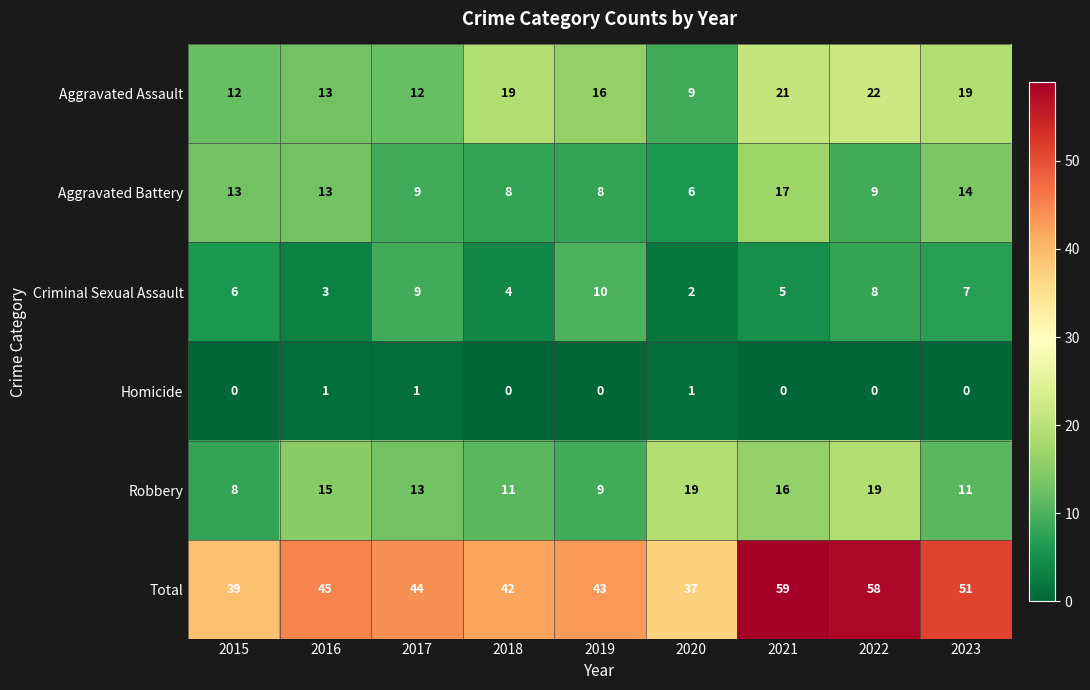

Is the value of Robbery at 2015 greater than the value of Aggravated Assault at 2015?

No